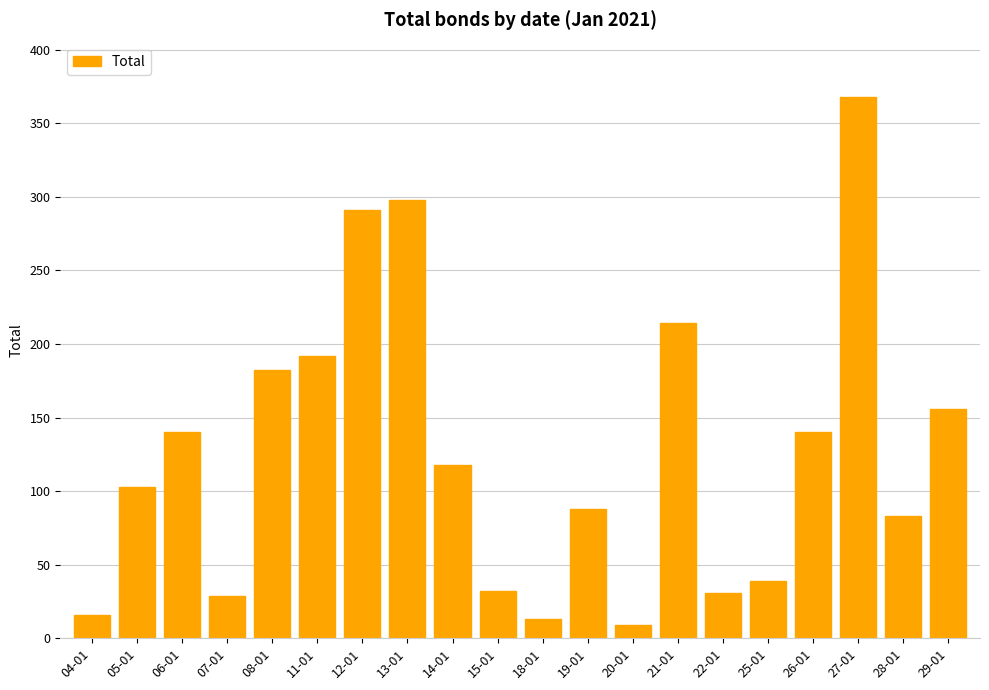

What is the ratio of the value at 18-01 to the value at 29-01?

0.1